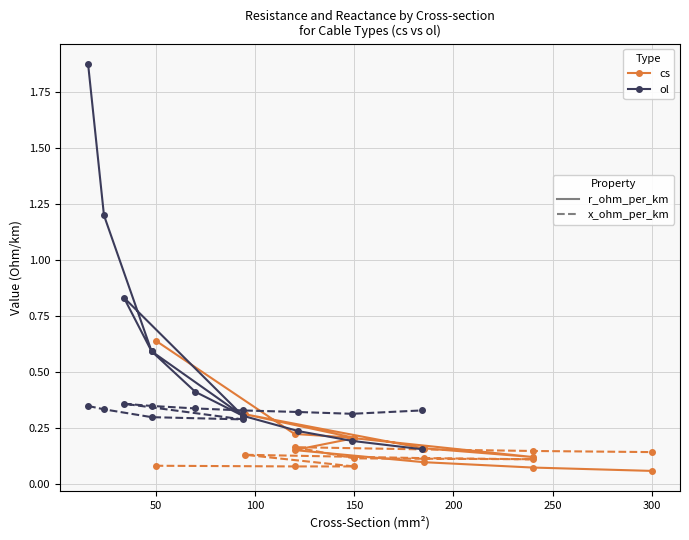

What is the average value of the cs x_ohm_per_km series?

0.1